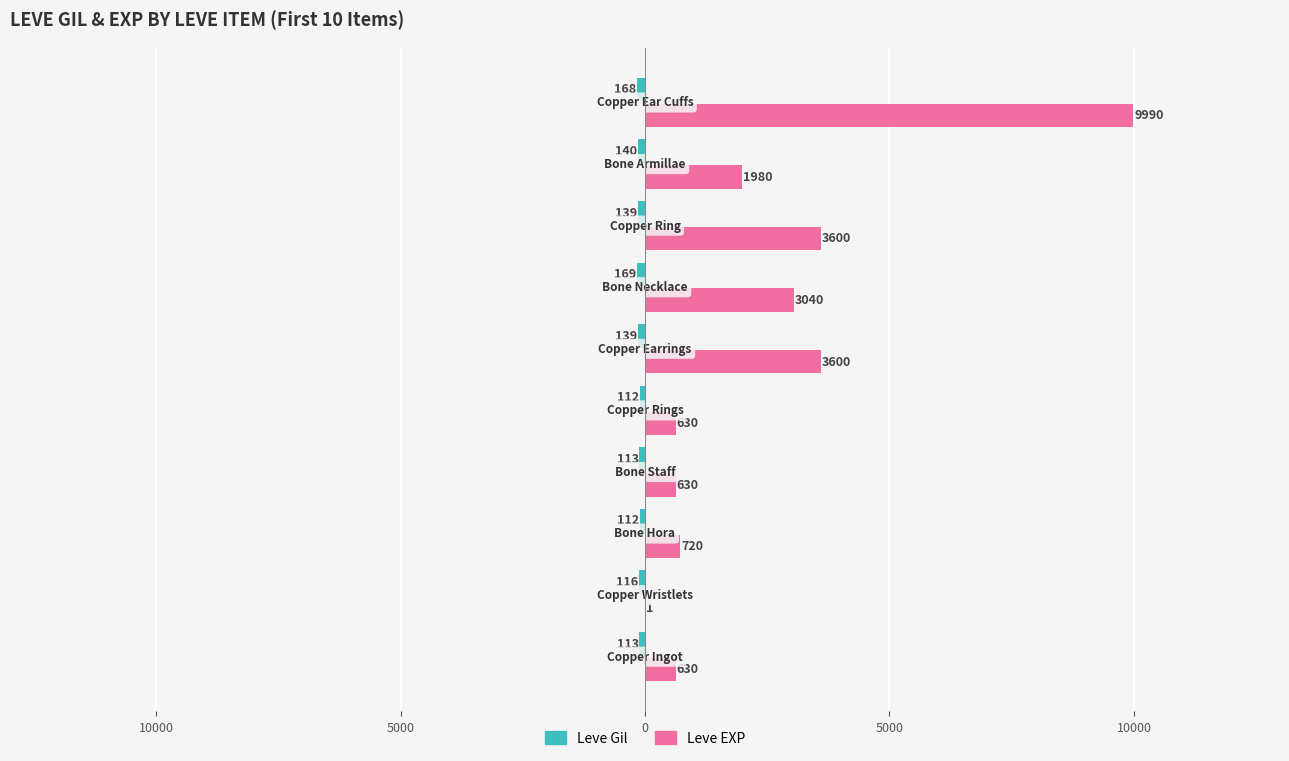

How many data points in Leve Gil are above -116?

4